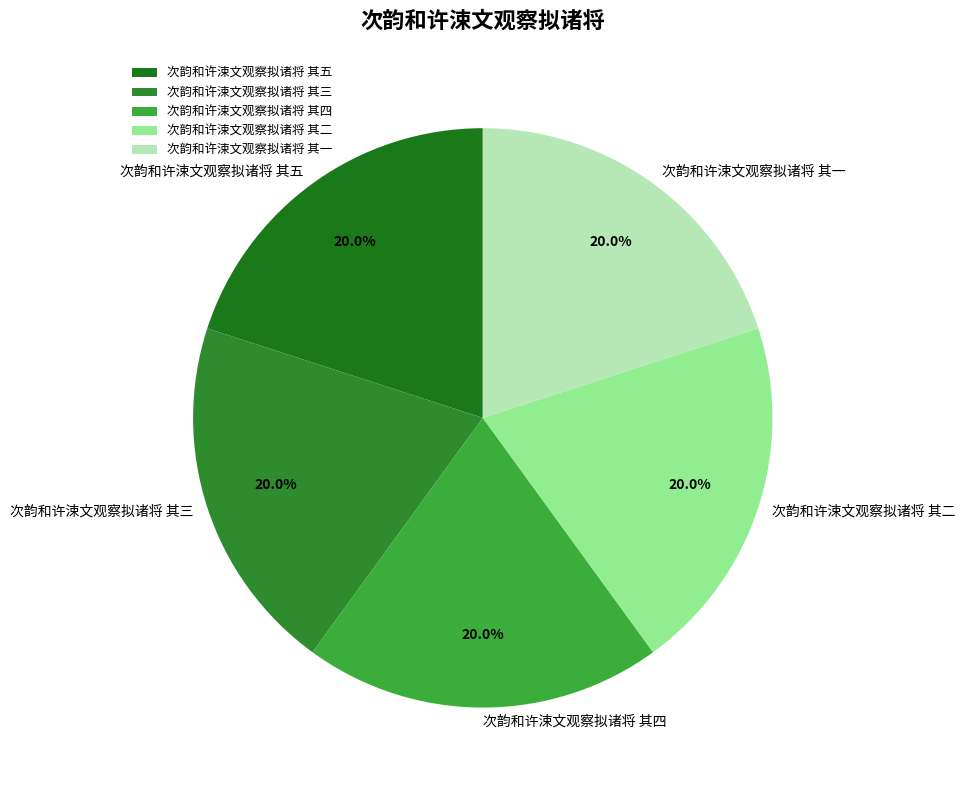

Combined, do 次韵和许涑文观察拟诸将 其四 and 次韵和许涑文观察拟诸将 其二 account for over 50%?

No